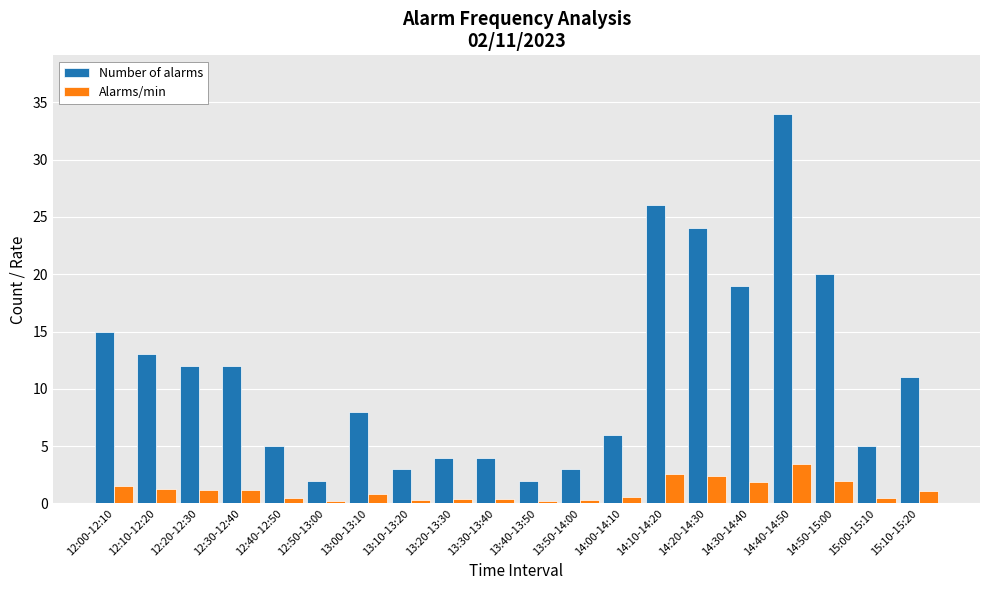

How many bars are there in total?

40